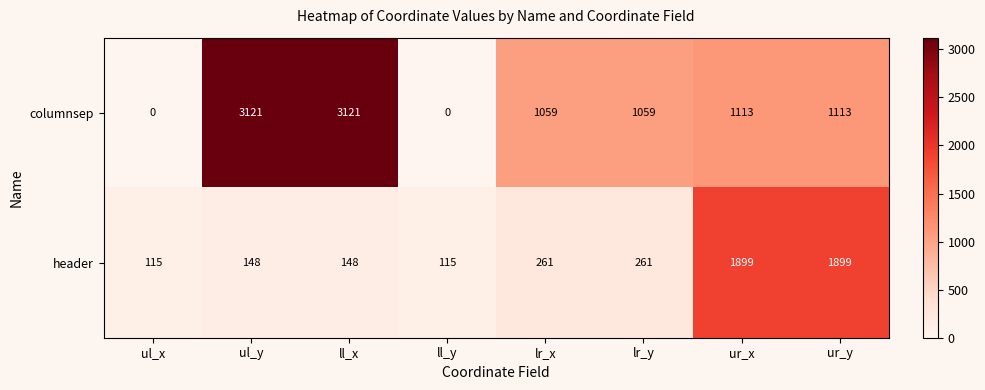

Which series changed the most between ul_x and ur_y?

header